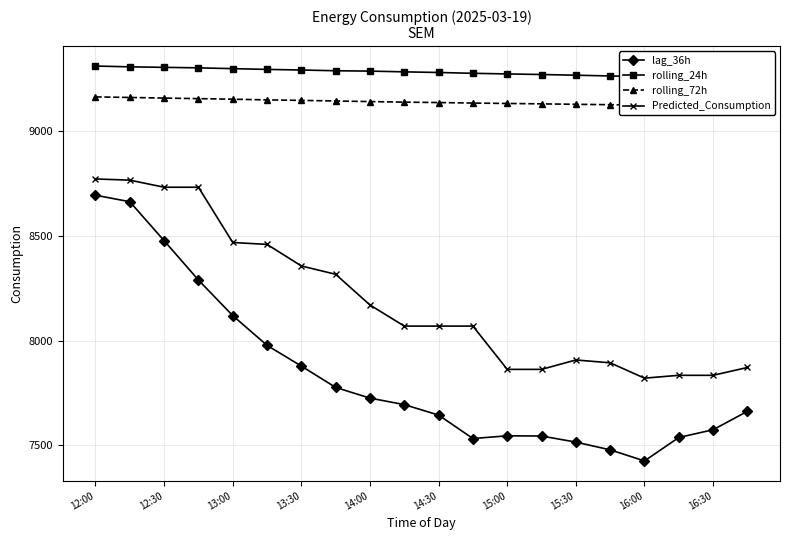

At which label does rolling_24h first exceed 9283?

12:00